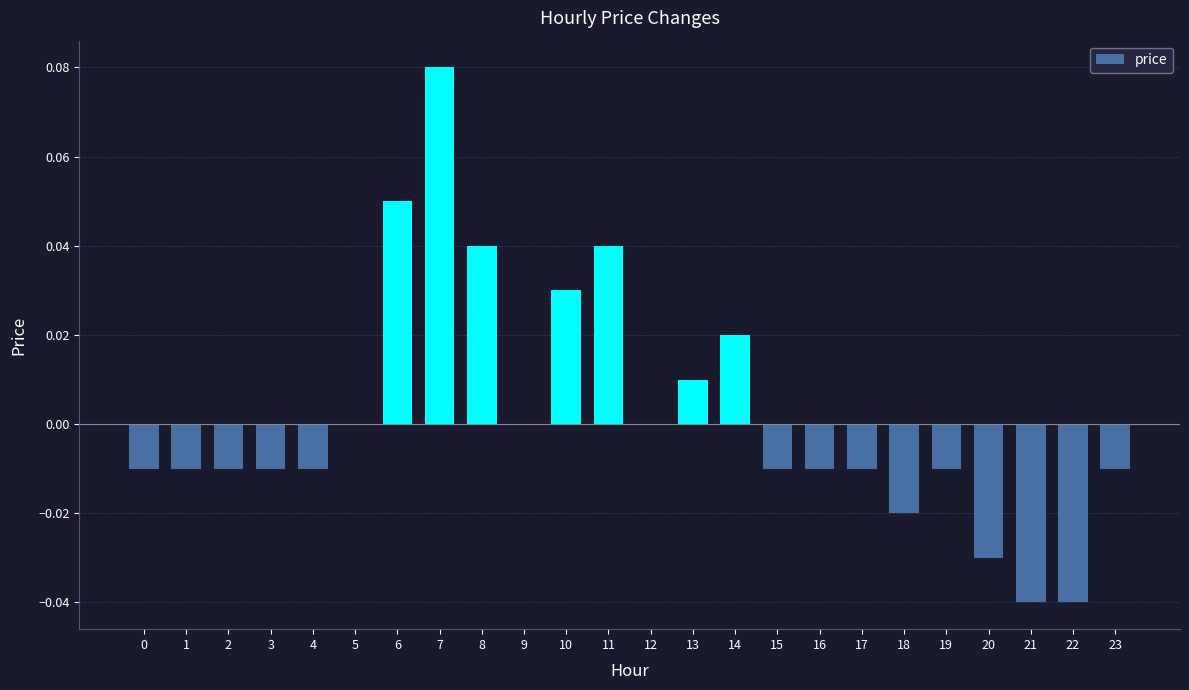

At which category does the chart reach its peak across all series?

7